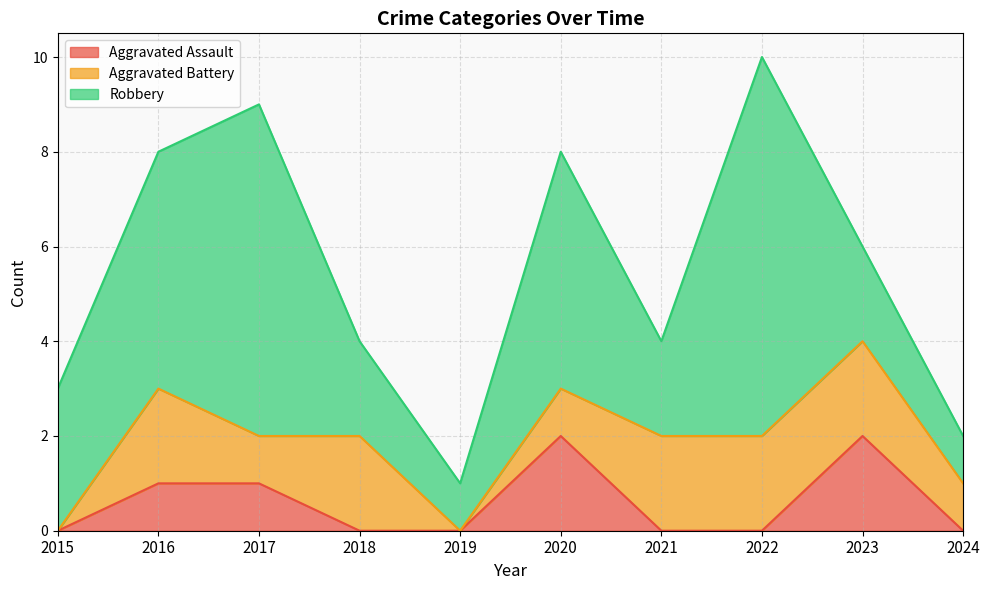

What is the sum of the Aggravated Battery values at 2017 and 2024?

2